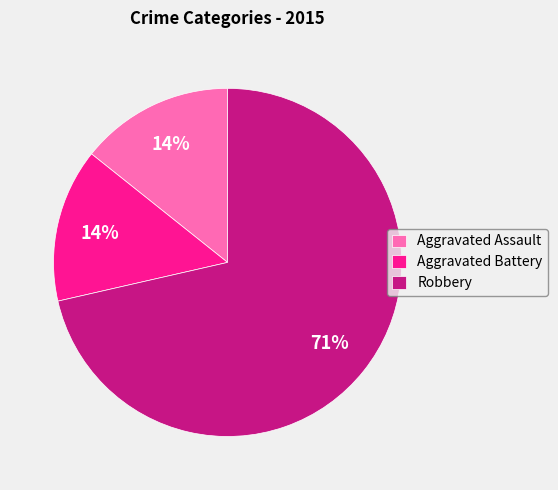

How many slices are in this pie chart?

3